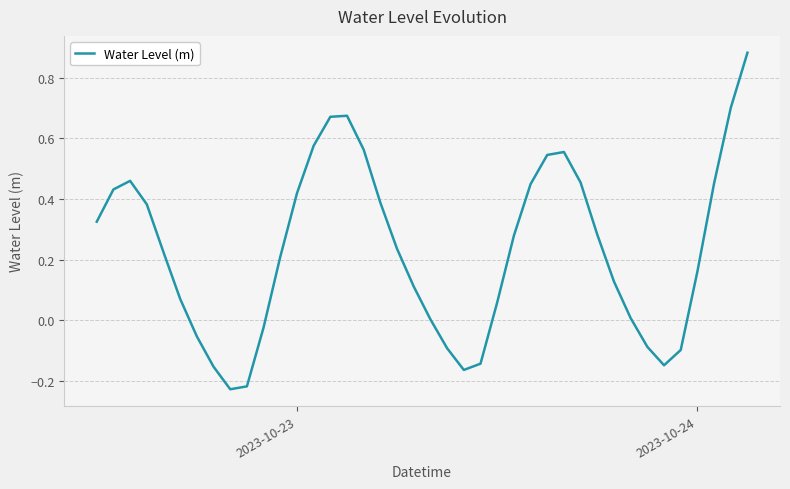

What is the difference between the maximum and minimum values?

1.1